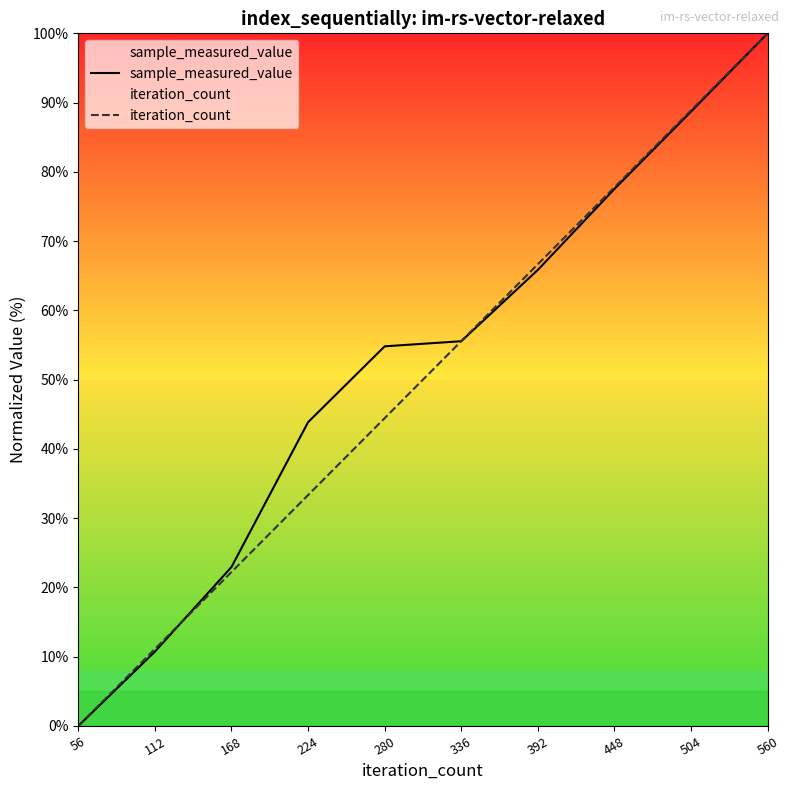

How many values in the sample_measured_value series exceed 55?

5